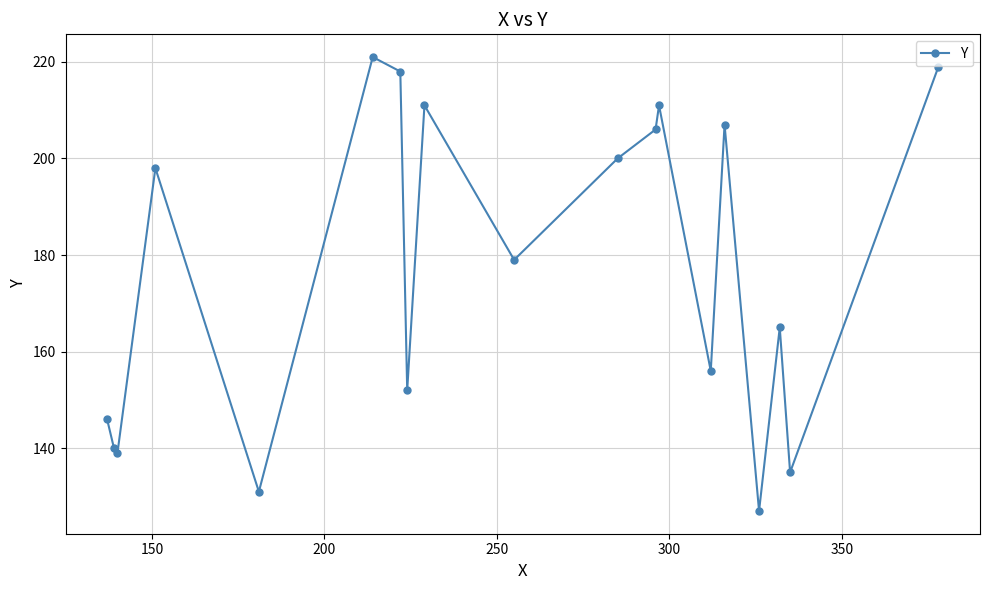

What is the minimum value shown in the chart?

127